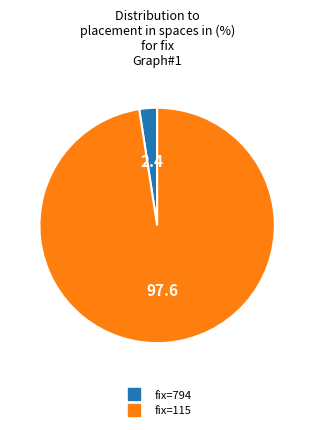

Does any single category account for the majority?

Yes